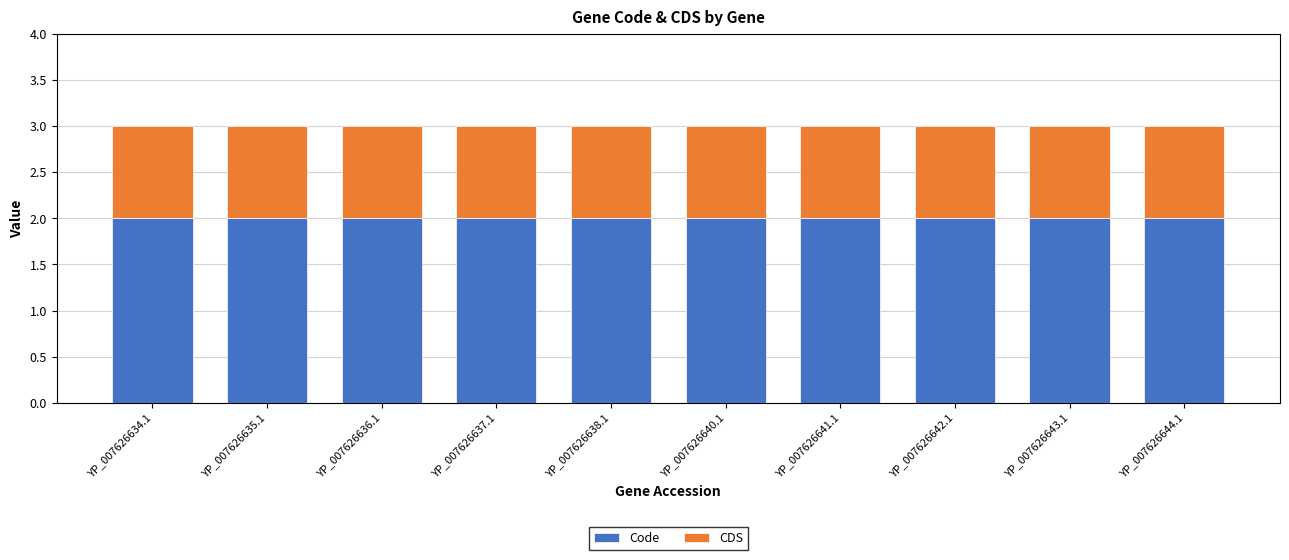

What is the total value across all series at YP_007626643.1?

3